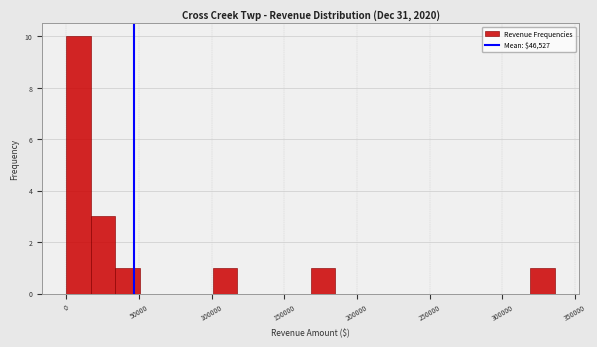

Read against the x-axis, roughly where is the centre of the tallest bar?

10000